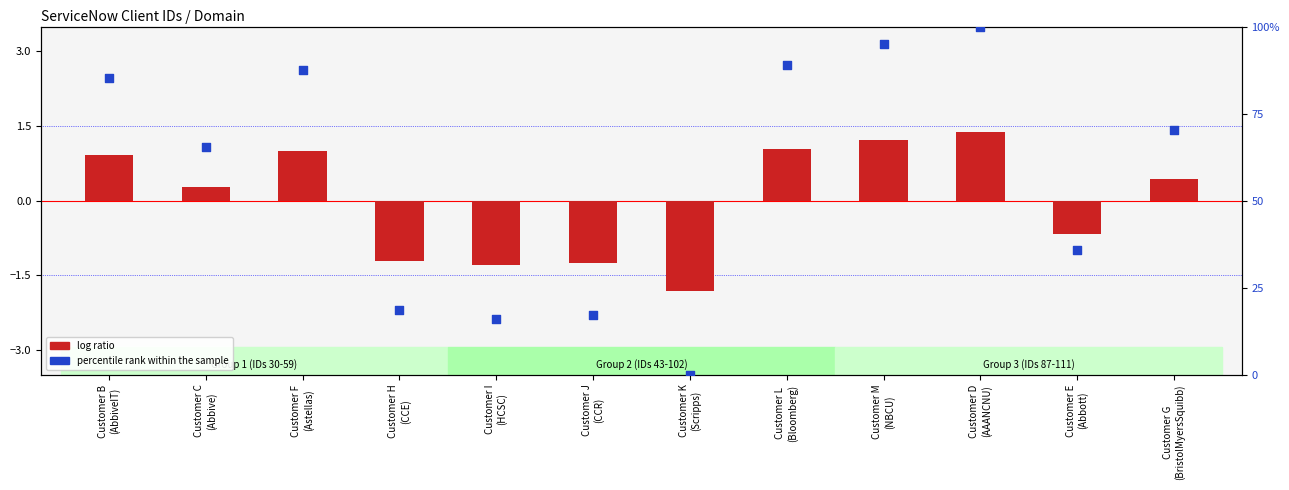

Which series contains the lowest Y value?

log ratio